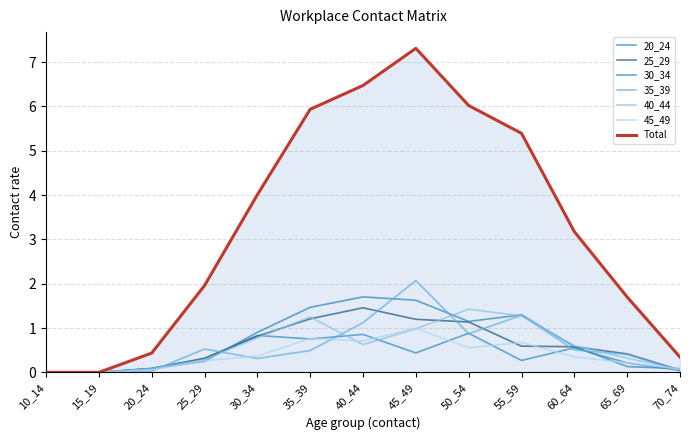

Does the chart have visible grid lines?

Yes